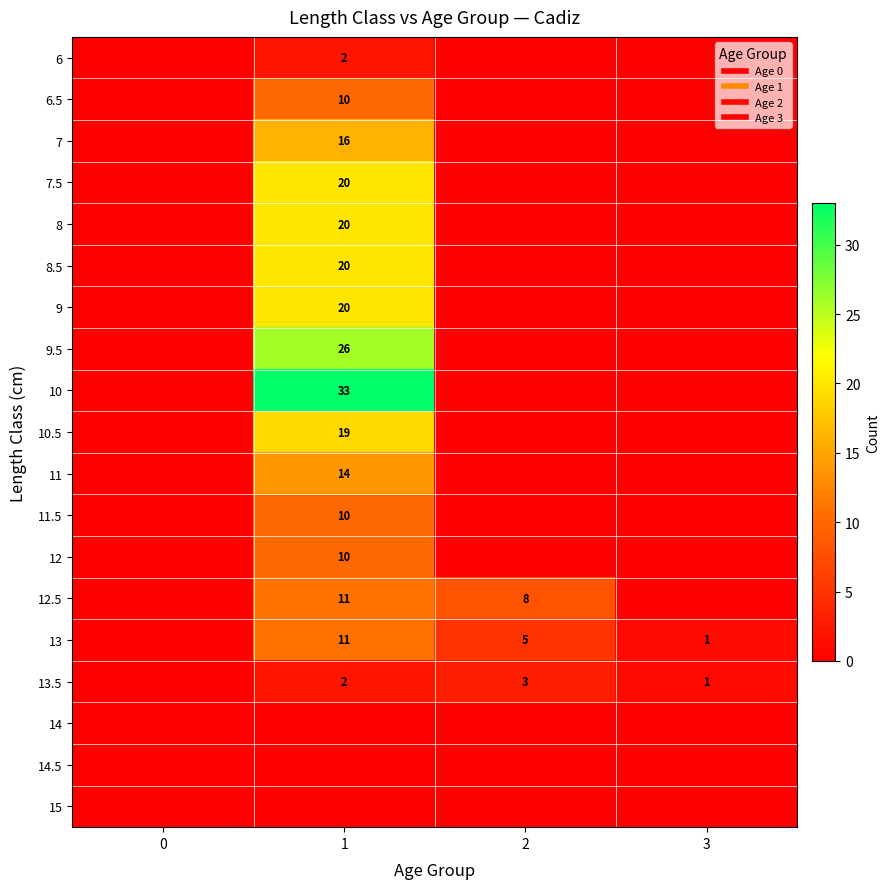

What is the difference between the maximum and minimum values in the 7.5 series?

20